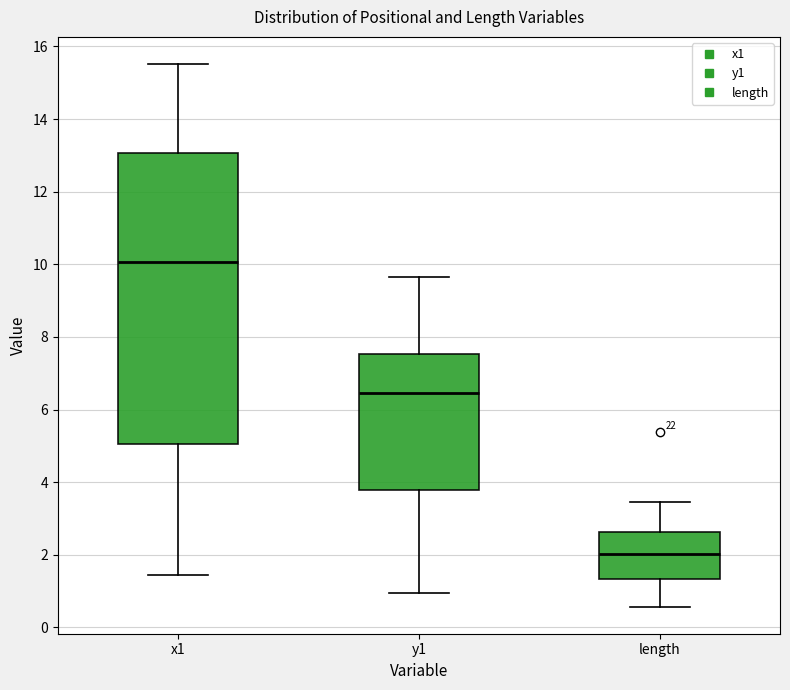

Where does the lower whisker of the box for length end on the y-axis? The values are not printed on the chart, so give them approximately, as read against the axis.

0.6